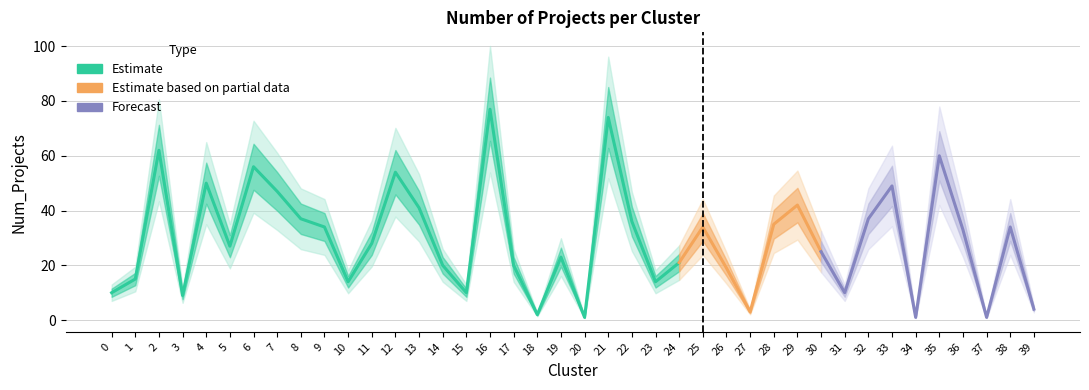

What is the change in value from 19 to 24?

-2